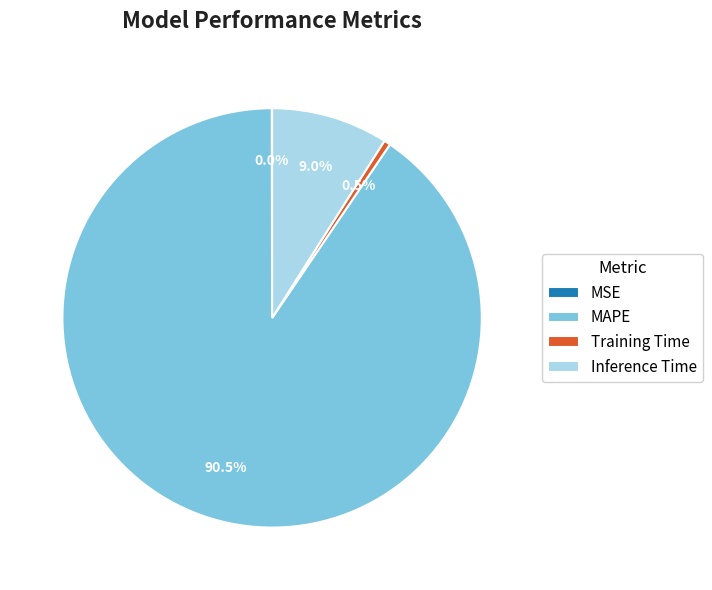

What is the total percentage of Inference Time and Training Time?

9.5%